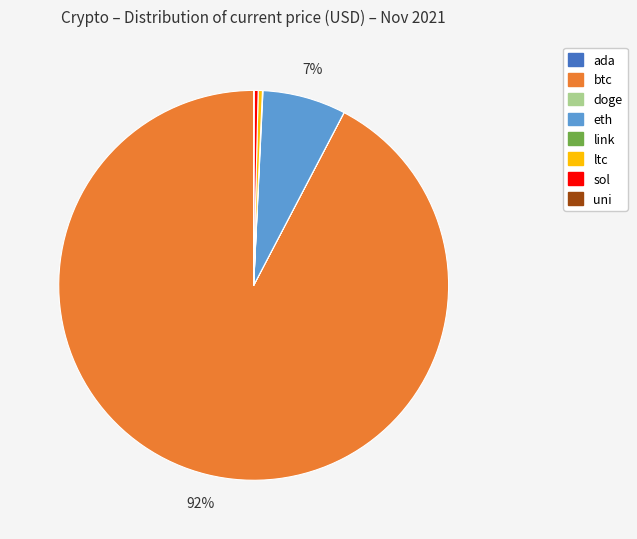

Do eth and sol together represent more than half of the pie?

No